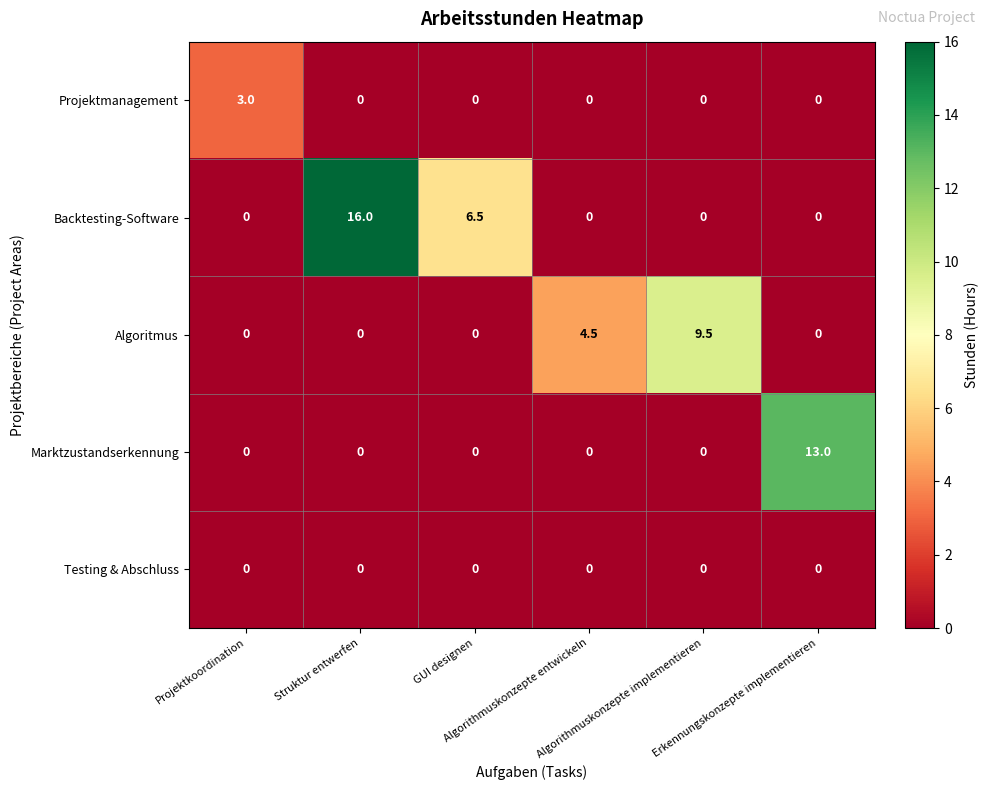

What is the average value of the Projektmanagement series?

0.5